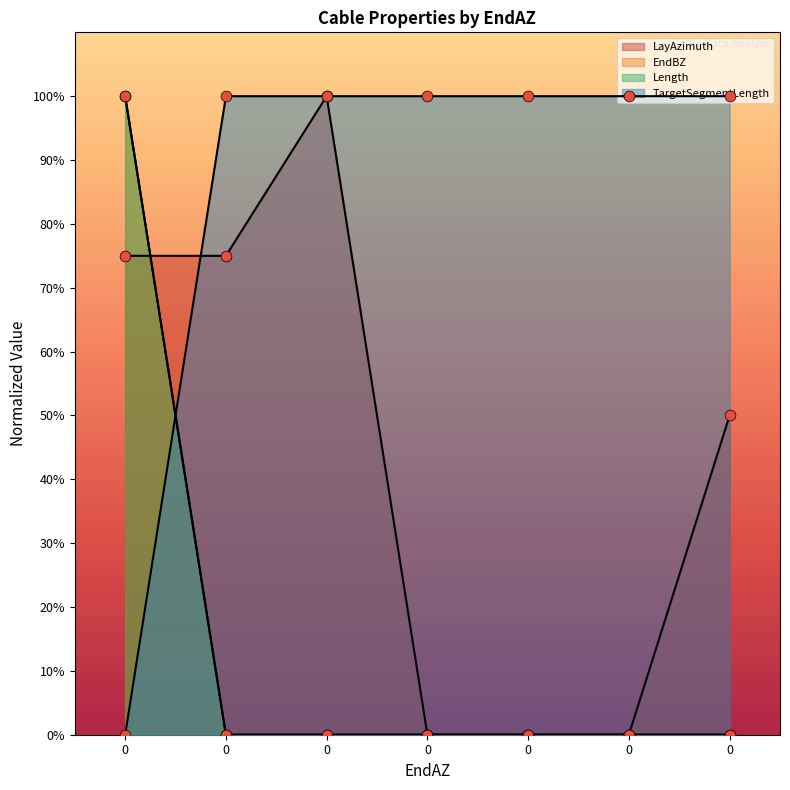

Which series reaches the minimum Y coordinate?

LayAzimuth